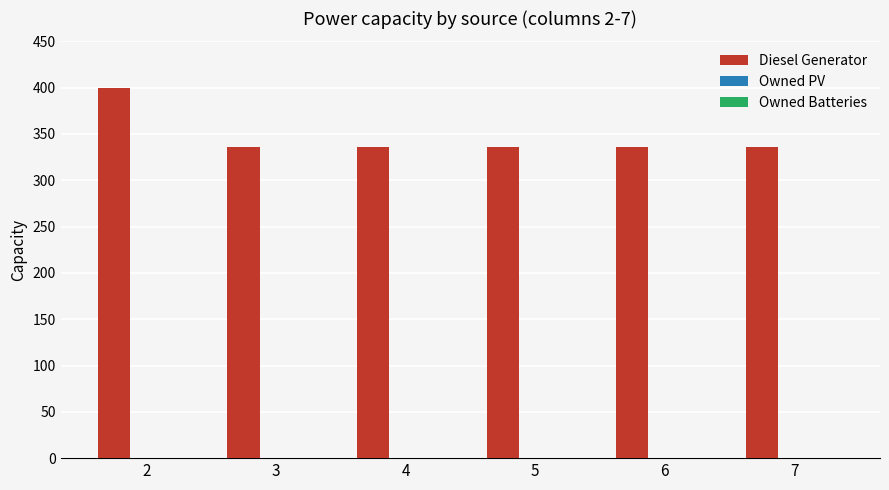

What is the maximum value shown in the chart?

400